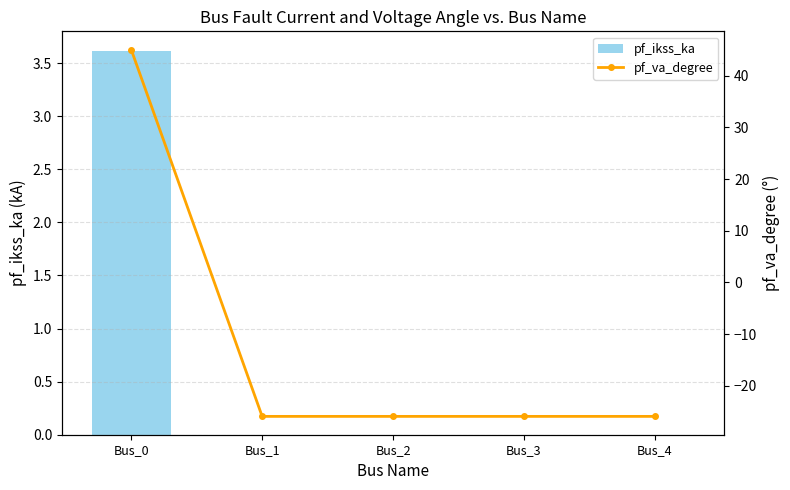

The value of pf_ikss_ka at Bus_0 is 1.8. True or false?

False